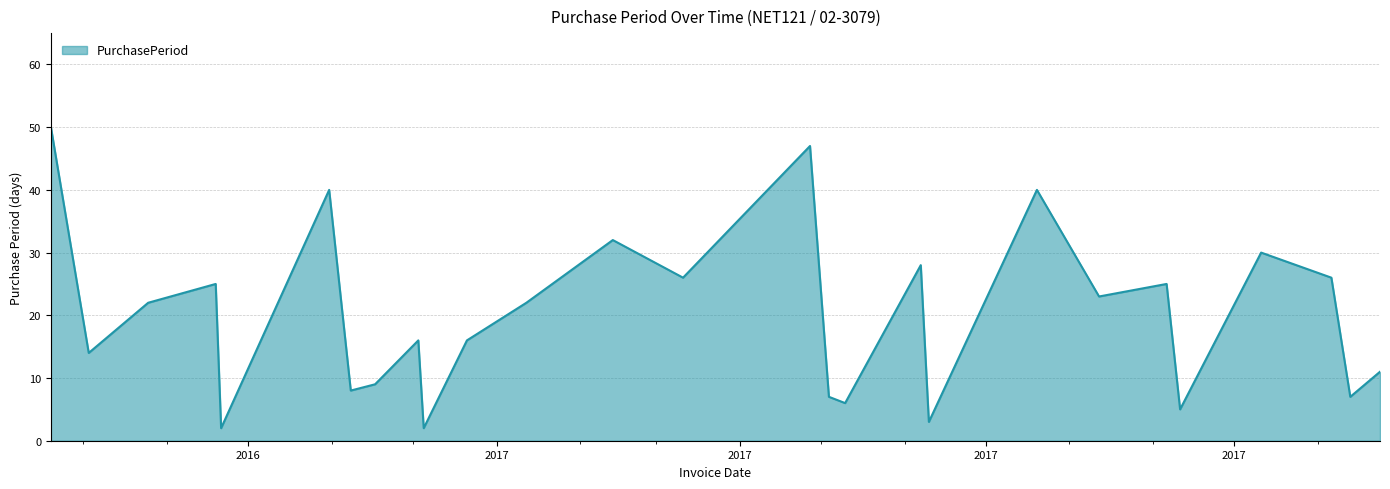

What is the greatest value displayed?

50